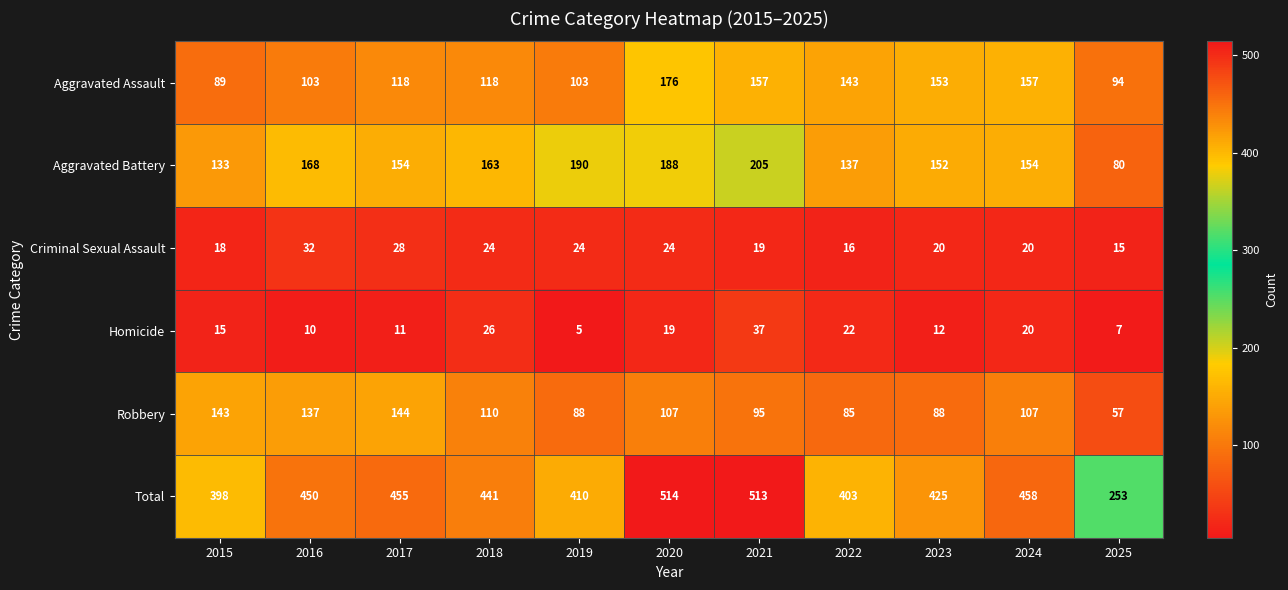

Which series has the widest spread of values?

Total